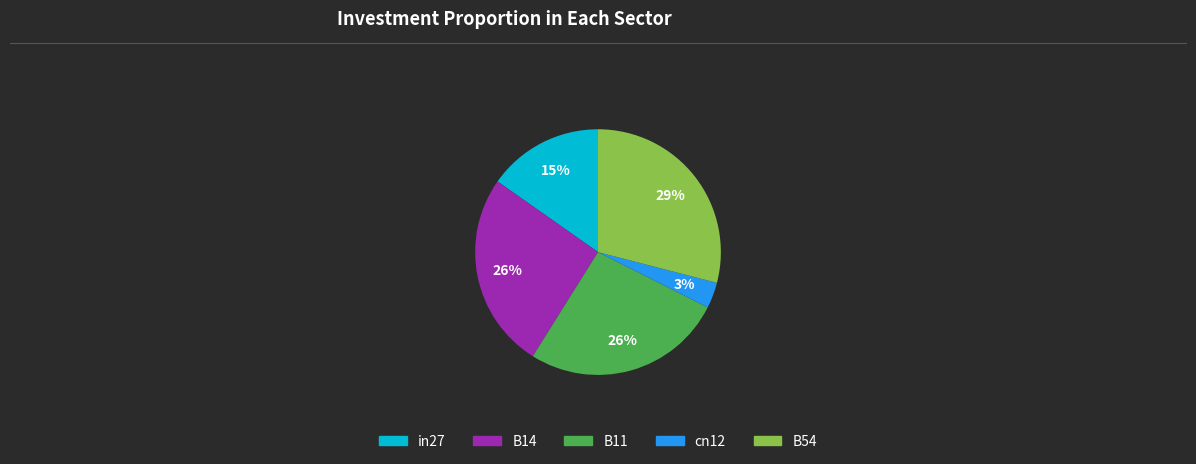

The B14 slice represents 18% of the pie. True or false?

False